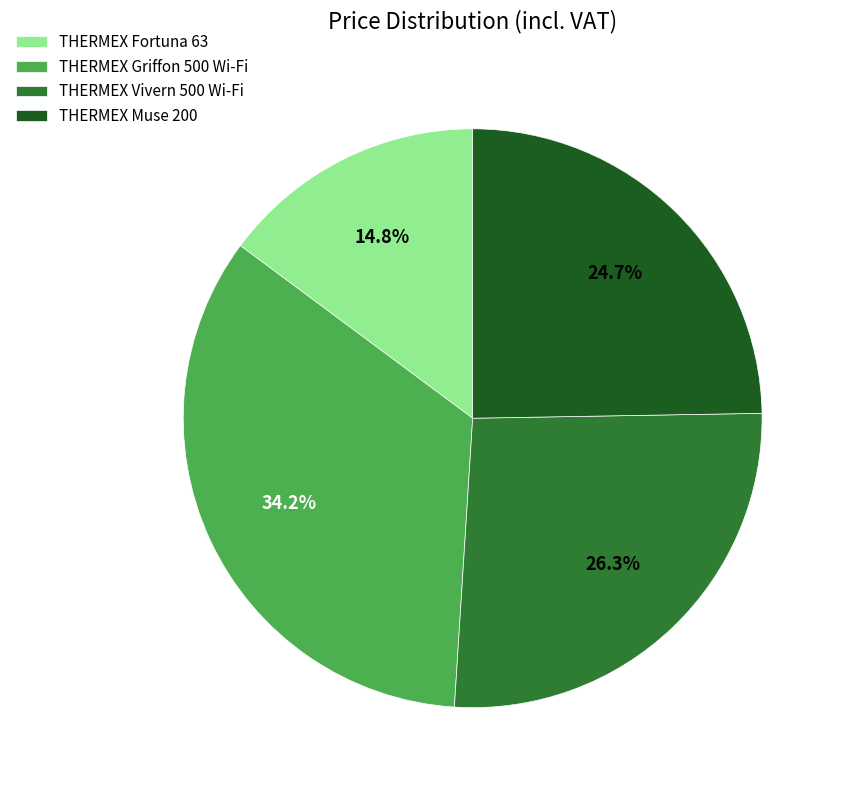

What percentage is the THERMEX Fortuna 63 slice, to the nearest percent?

15%